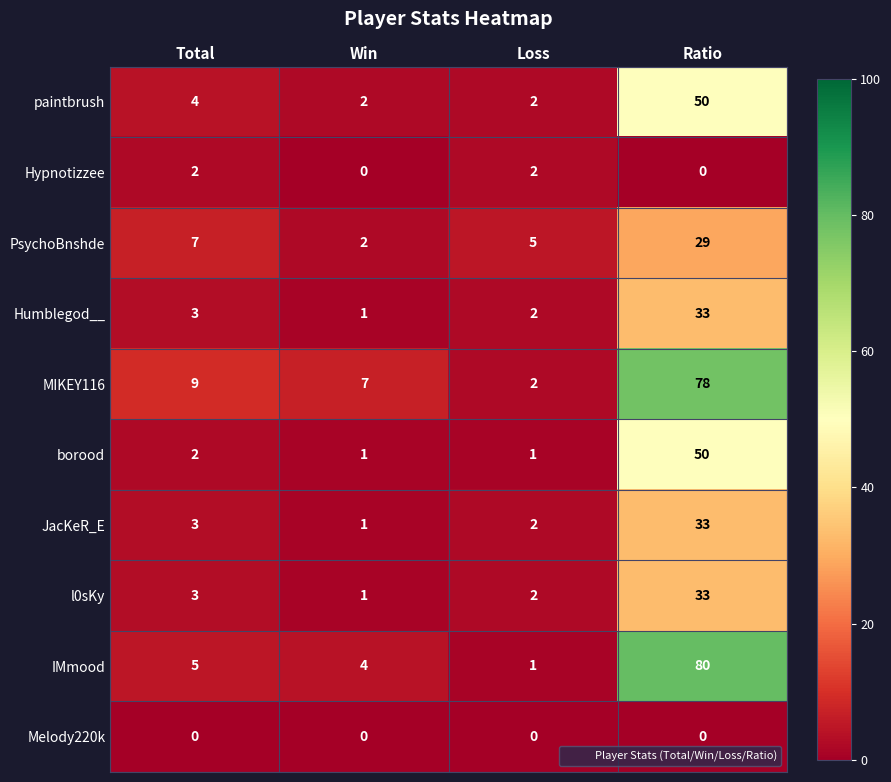

The value of Hypnotizzee at Total is 3. True or false?

False